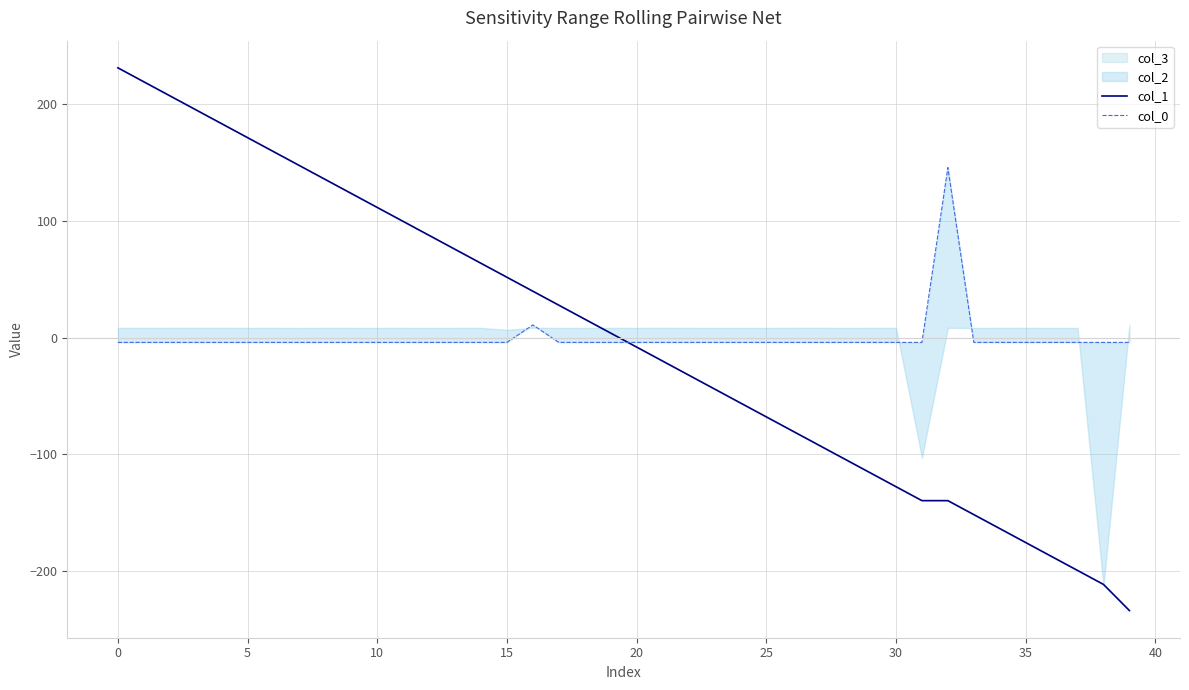

Rank the series at 11 from lowest to highest value.

col_0, col_1